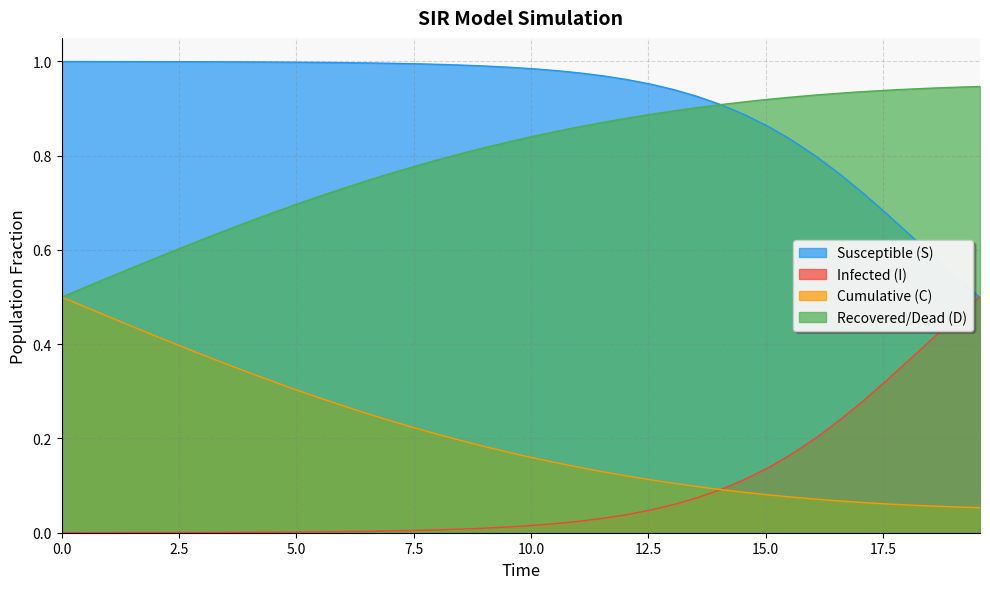

Reading left to right, extract all data points from this chart.

S: 1.0	1.0	1.0	1.0	1.0	1.0	1.0	1.0	1.0	1.0	1.0	1.0	1.0	1.0	1.0	1.0	1.0	1.0	1.0	1.0	1.0	1.0	1.0	1.0	1.0	1.0	0.9	0.9	0.9	0.9	0.9	0.8	0.8	0.8	0.7	0.7	0.6	0.6	0.5	0.5
I: 0.0	0.0	0.0	0.0	0.0	0.0	0.0	0.0	0.0	0.0	0.0	0.0	0.0	0.0	0.0	0.0	0.0	0.0	0.0	0.0	0.0	0.0	0.0	0.0	0.0	0.0	0.1	0.1	0.1	0.1	0.1	0.2	0.2	0.2	0.3	0.3	0.4	0.4	0.5	0.5
C: 0.5	0.5	0.5	0.4	0.4	0.4	0.4	0.4	0.3	0.3	0.3	0.3	0.3	0.3	0.2	0.2	0.2	0.2	0.2	0.2	0.2	0.1	0.1	0.1	0.1	0.1	0.1	0.1	0.1	0.1	0.1	0.1	0.1	0.1	0.1	0.1	0.1	0.1	0.1	0.1
D: 0.5	0.5	0.5	0.6	0.6	0.6	0.6	0.6	0.7	0.7	0.7	0.7	0.7	0.7	0.8	0.8	0.8	0.8	0.8	0.8	0.8	0.9	0.9	0.9	0.9	0.9	0.9	0.9	0.9	0.9	0.9	0.9	0.9	0.9	0.9	0.9	0.9	0.9	0.9	0.9